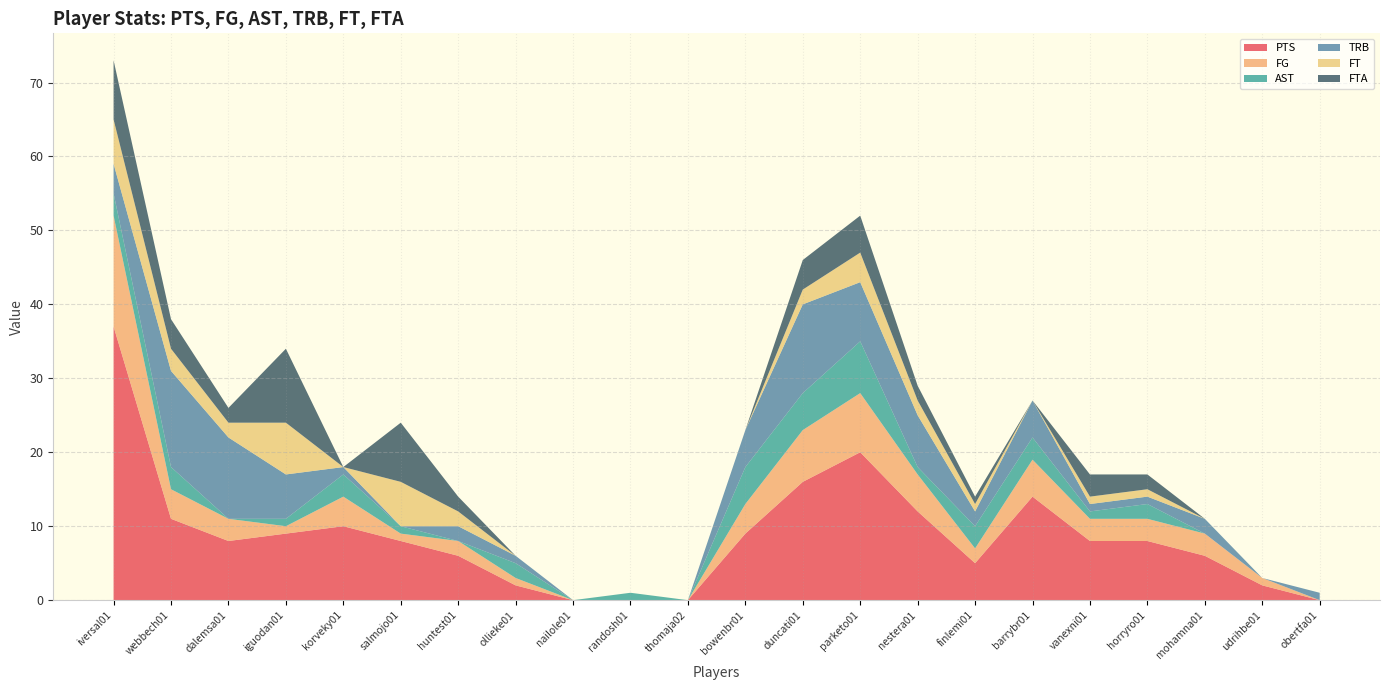

Reading left to right, what are all the values shown in this chart?

PTS: 37	11	8	9	10	8	6	2	0	0	0	9	16	20	12	5	14	8	8	6	2	0
FG: 15	4	3	1	4	1	2	1	0	0	0	4	7	8	5	2	5	3	3	3	1	0
AST: 3	3	0	1	3	1	0	2	0	1	0	5	5	7	1	3	3	1	2	0	0	0
TRB: 4	13	11	6	1	0	2	1	0	0	0	5	12	8	7	2	5	1	1	2	0	1
FT: 6	3	2	7	0	6	2	0	0	0	0	0	2	4	2	1	0	1	1	0	0	0
FTA: 8	4	2	10	0	8	2	0	0	0	0	0	4	5	2	1	0	3	2	0	0	0